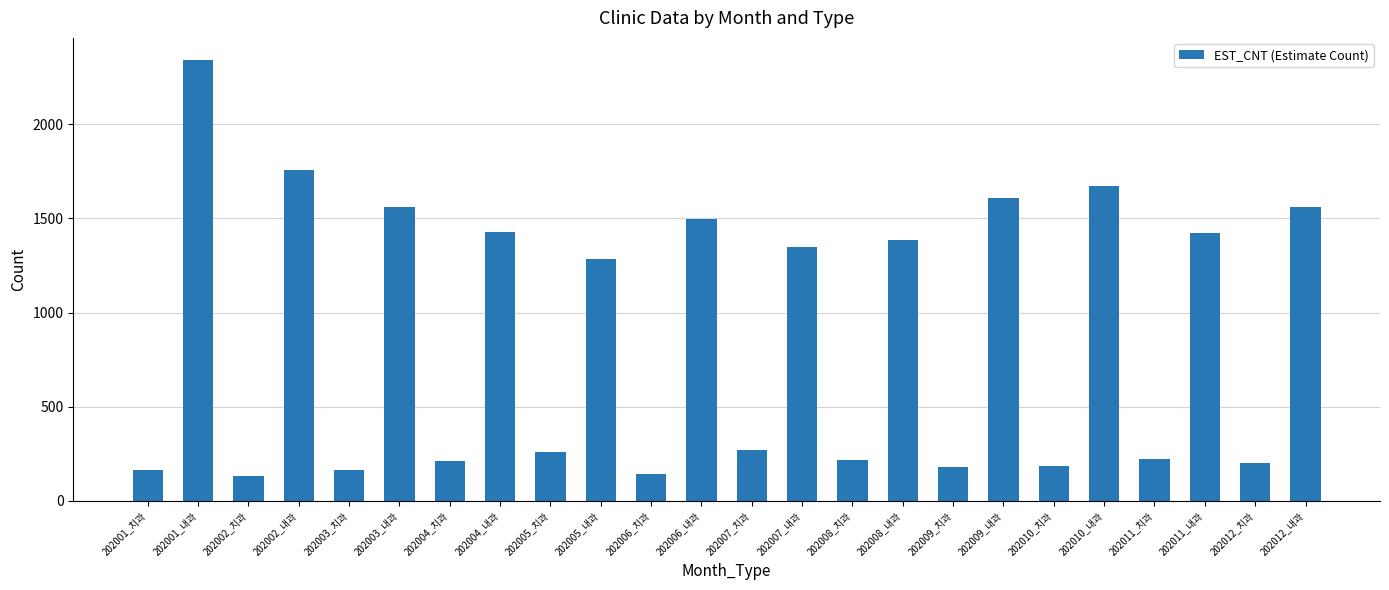

What is the label of the 14th bar from the right?

202006_치과